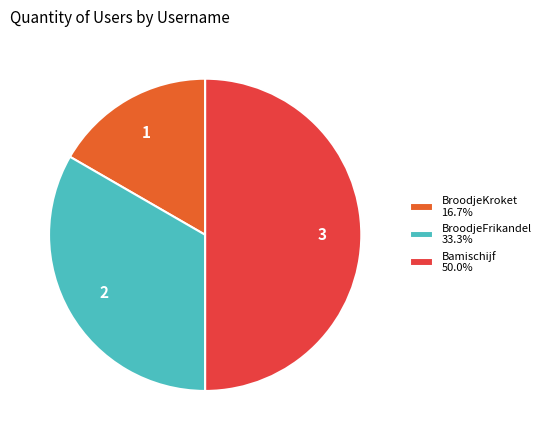

How many segments does this pie chart have?

3